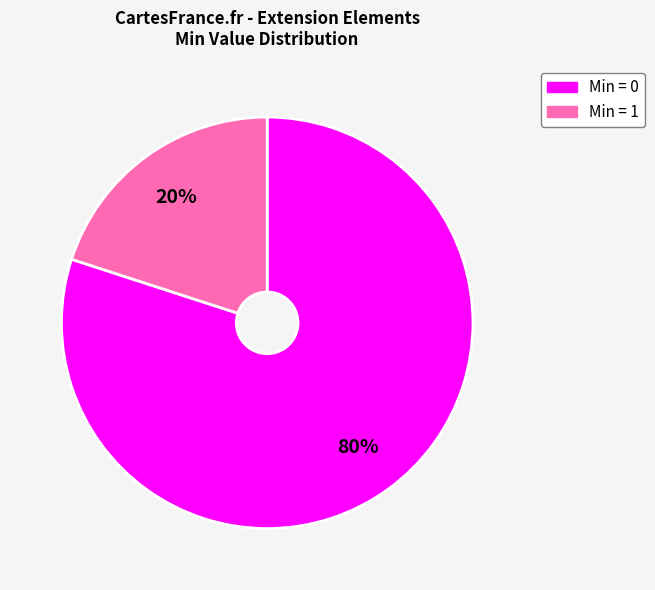

To the nearest percent, what is the difference between the largest and smallest slice percentages?

60%